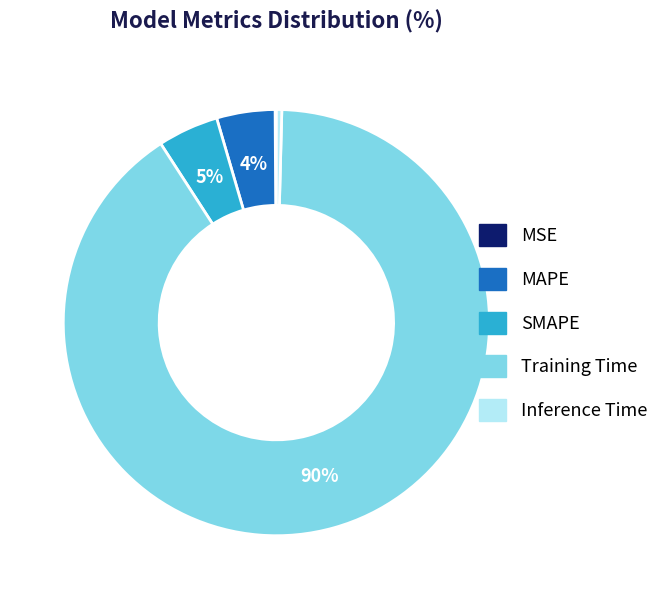

To the nearest percent, what is the average slice percentage?

20%